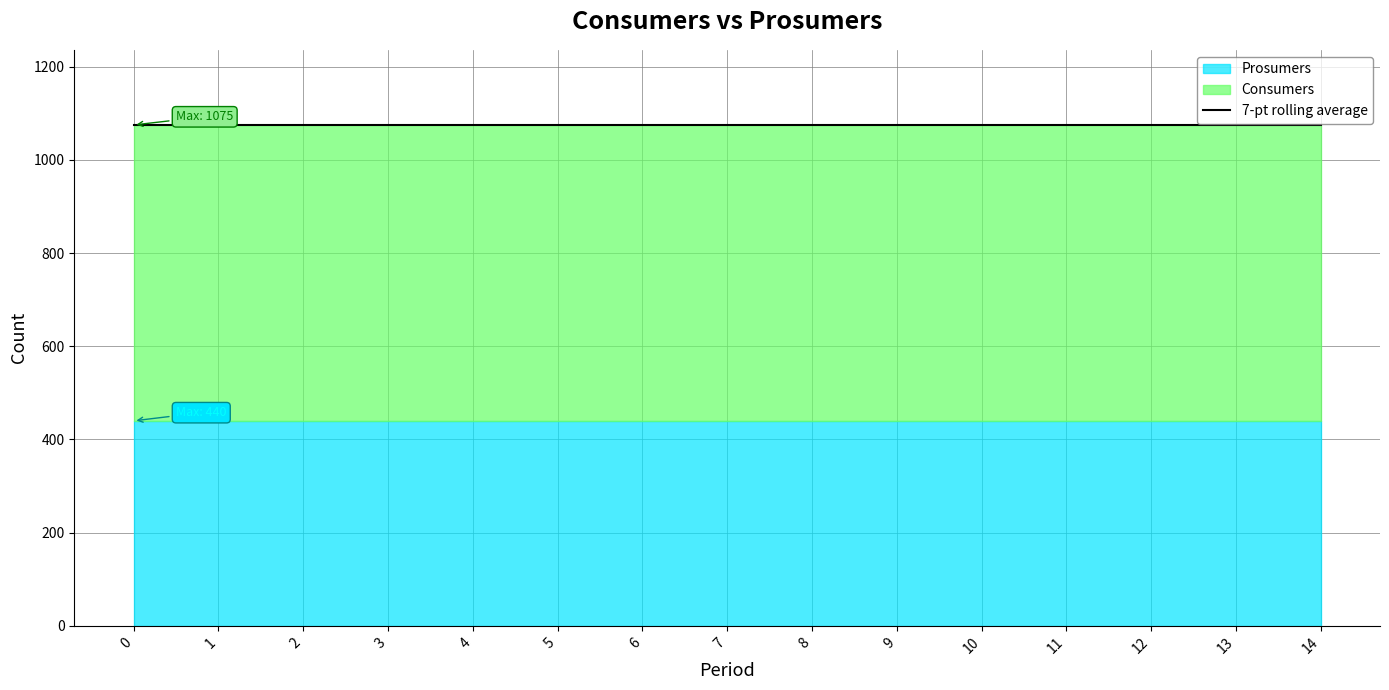

Reading left to right, extract all data points from this chart.

Consumers: 0=635	1=635	2=635	3=635	4=635	5=635	6=635	7=635	8=635	9=635	10=635	11=635	12=635	13=635	14=635
Prosumers: 0=440	1=440	2=440	3=440	4=440	5=440	6=440	7=440	8=440	9=440	10=440	11=440	12=440	13=440	14=440